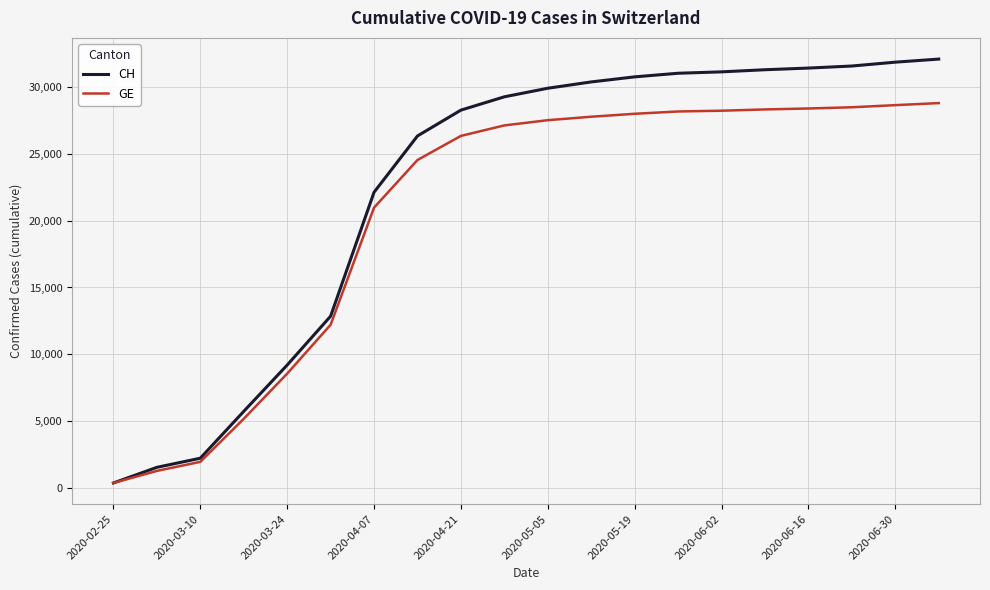

Rank the series by their average value, from highest to lowest.

CH, GE